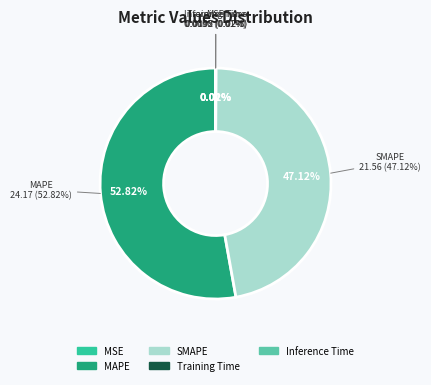

To the nearest percent, what is the average slice percentage?

20%